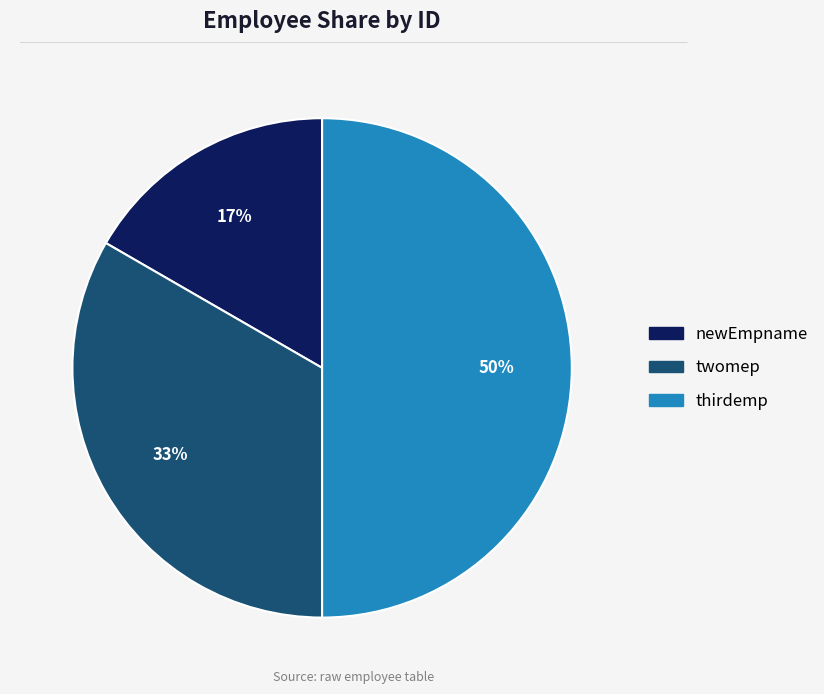

What is the smallest slice in the pie chart?

newEmpname